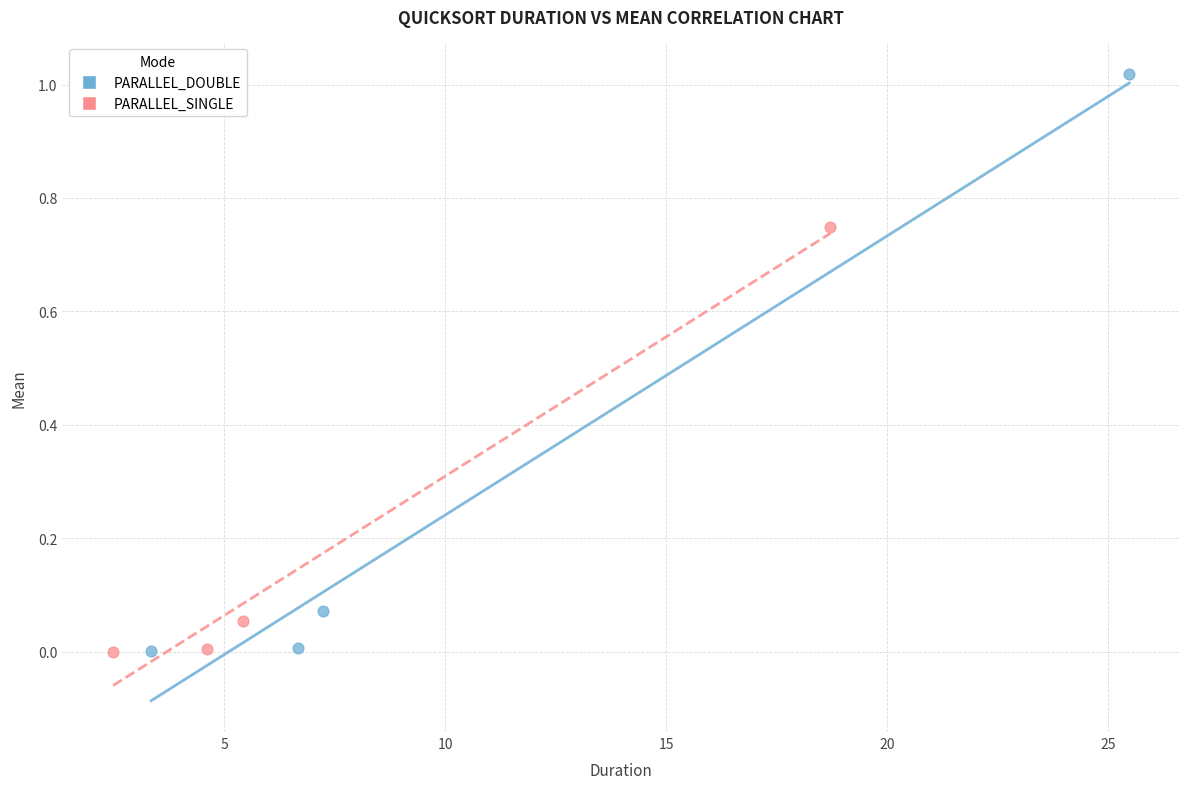

Which series has the largest Y range (max minus min)?

PARALLEL_DOUBLE